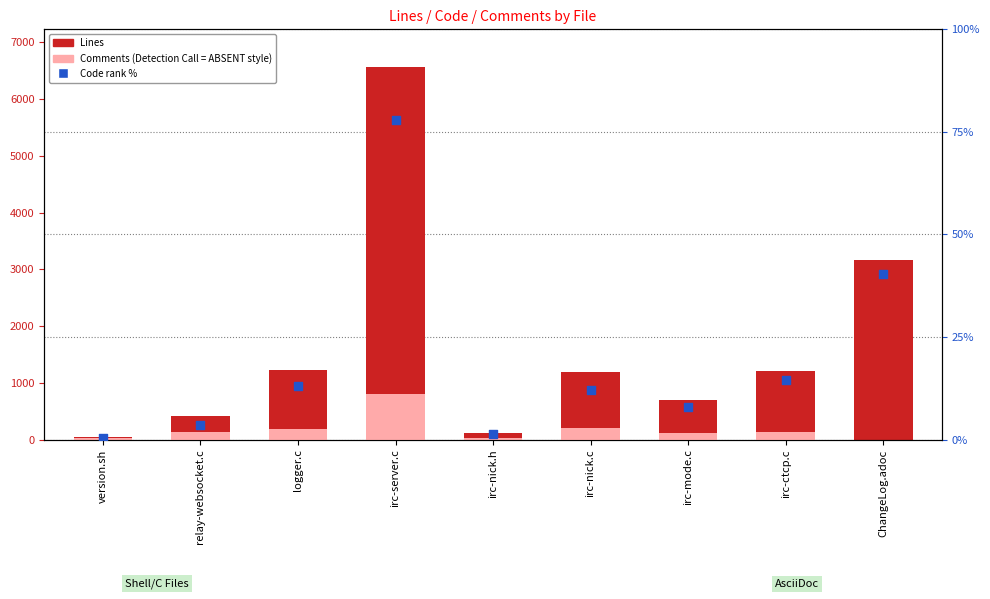

Which series has the largest total across all categories?

Lines